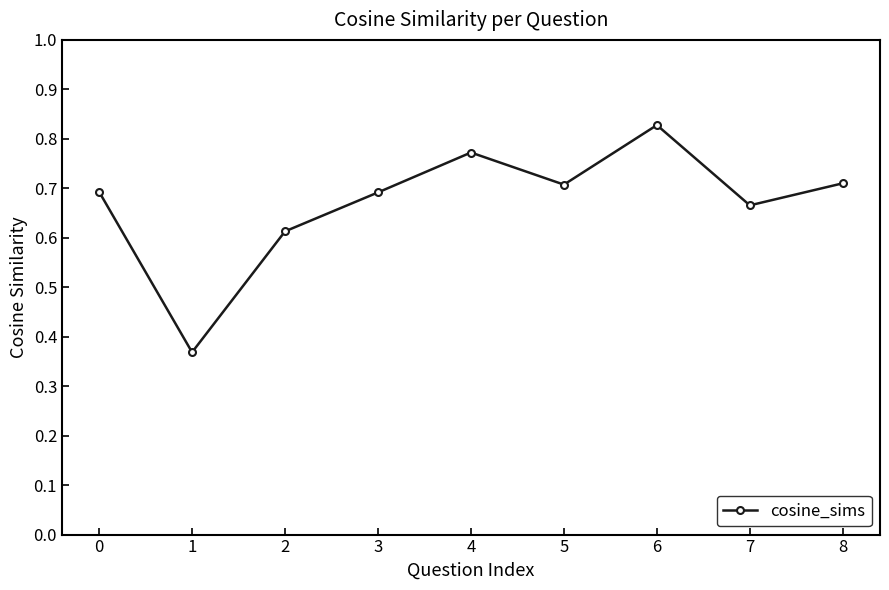

How many values are between 0 and 1?

9